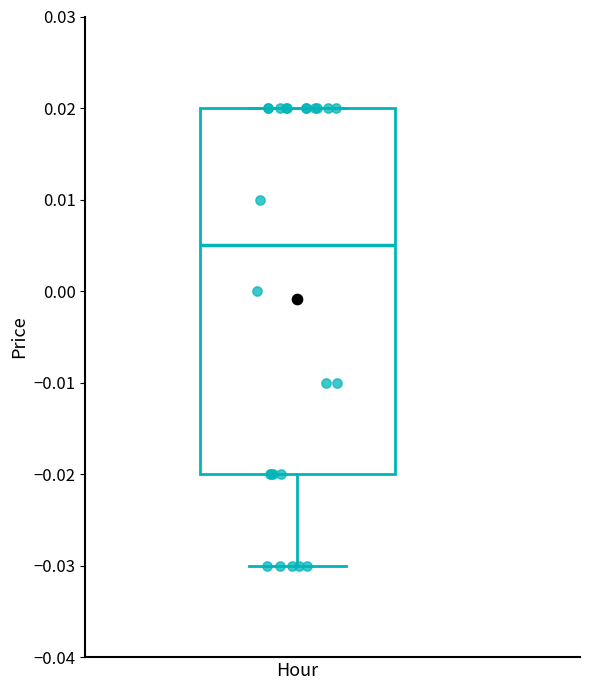

Where is the lower edge of the box for Hour on the y-axis? The values are not printed on the chart, so give them approximately, as read against the axis.

-0.020